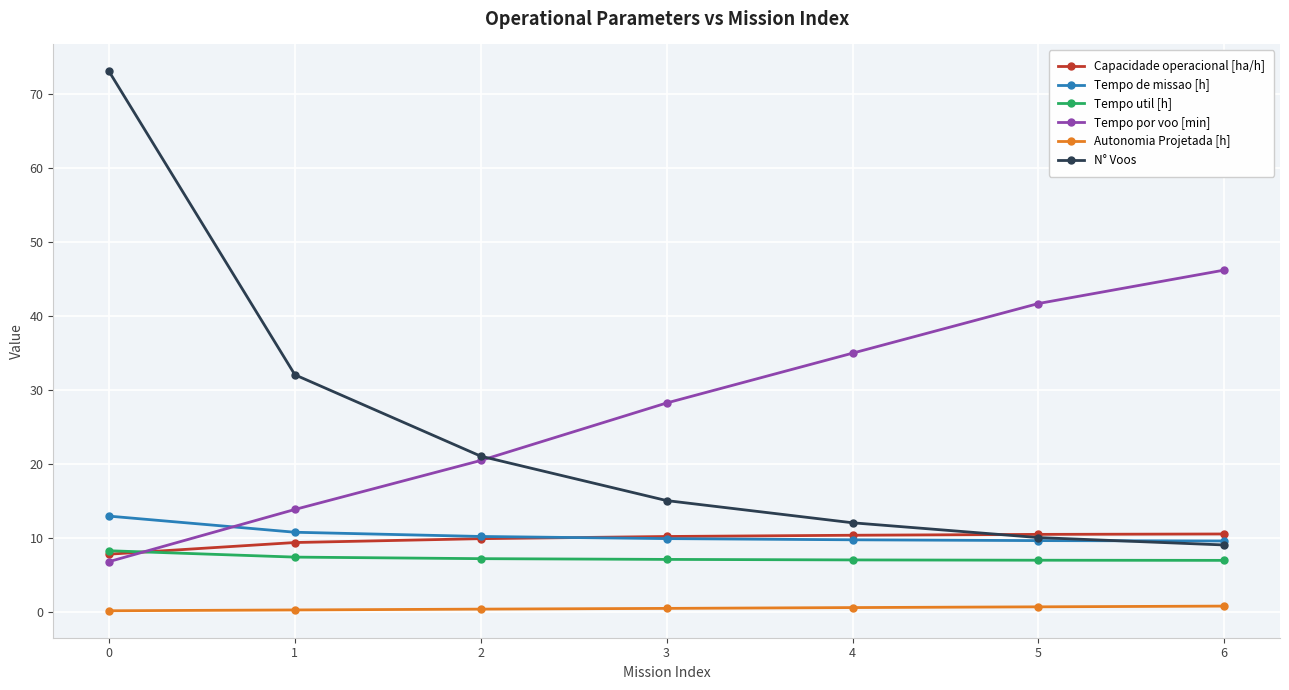

What is the sum of all N° Voos values?

172.0